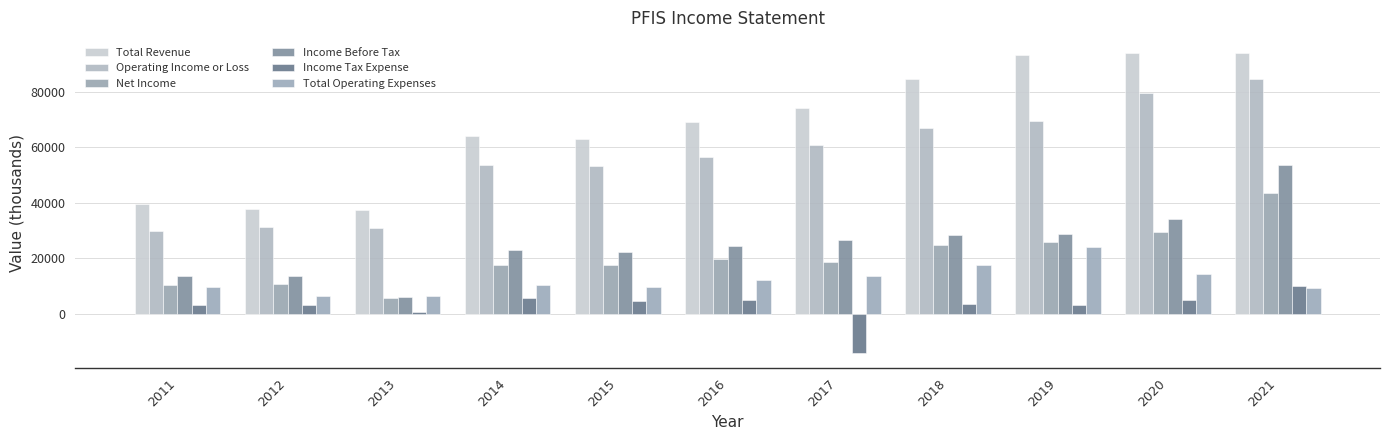

What is the approximate value of Total Operating Expenses at 2015, to the nearest 50?

9700